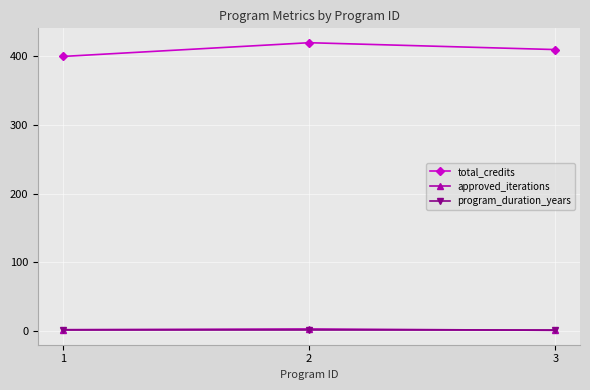

What is the maximum value for total_credits?

420